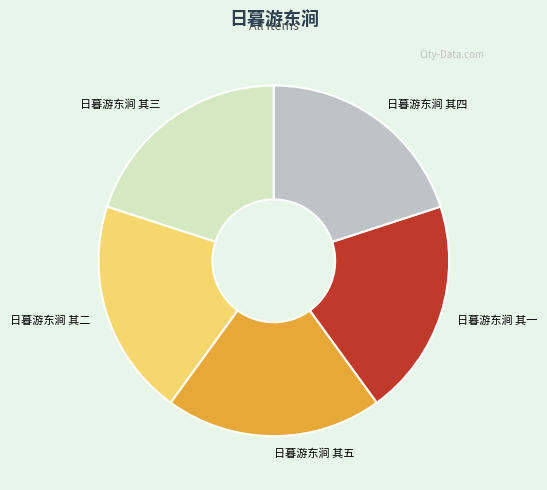

What is the ratio of the value at 日暮游东涧 其一 to the value at 日暮游东涧 其二?

1.0